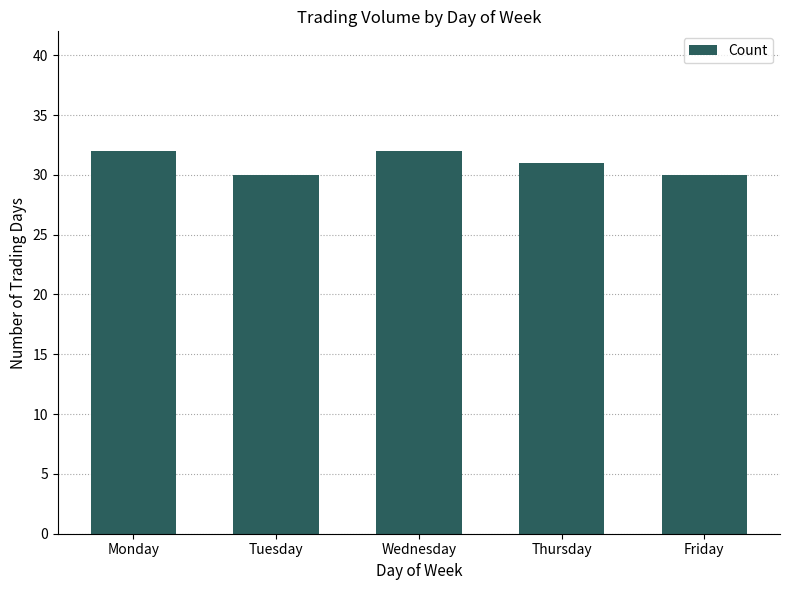

What is the maximum value shown in the chart?

32